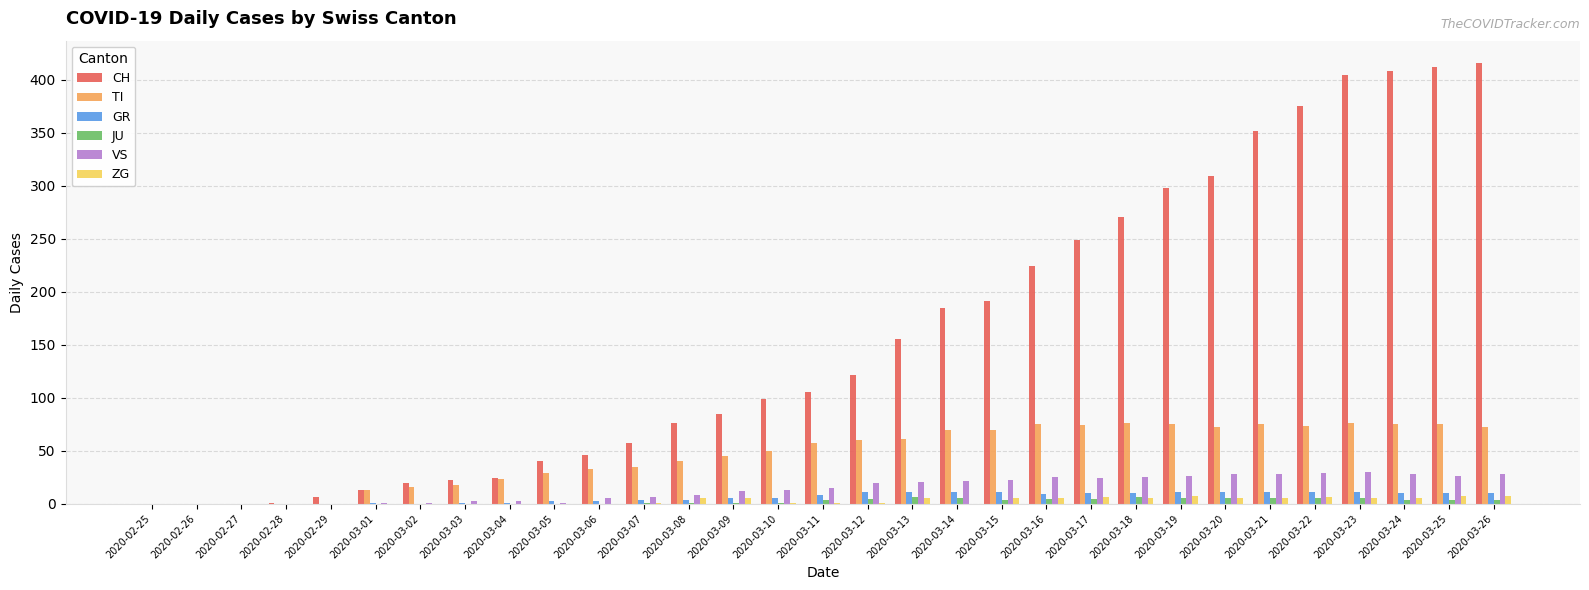

Which series has the largest total across all categories?

CH